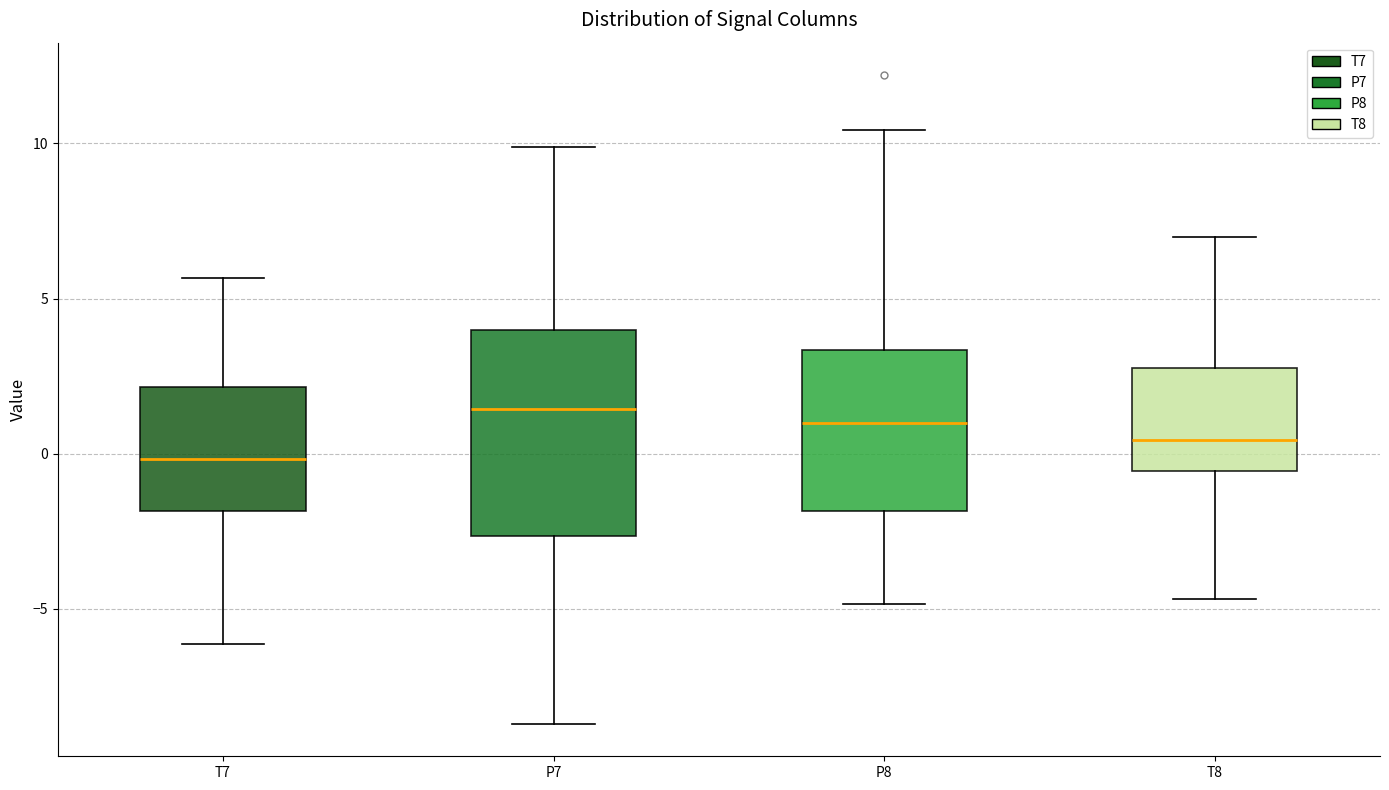

Reading left to right, transcribe this box plot: for each box, give where its median line is, the range the box spans, and where its two whiskers end, as read against the y-axis. The values are not printed on the chart, so give them approximately, as read against the axis.

T7: median 0.0, box -2.0 to 2.0, whiskers -6.0 to 5.5
P7: median 1.5, box -2.5 to 4.0, whiskers -8.5 to 10.0
P8: median 1.0, box -2.0 to 3.5, whiskers -5.0 to 10.5
T8: median 0.5, box -0.5 to 2.5, whiskers -4.5 to 7.0